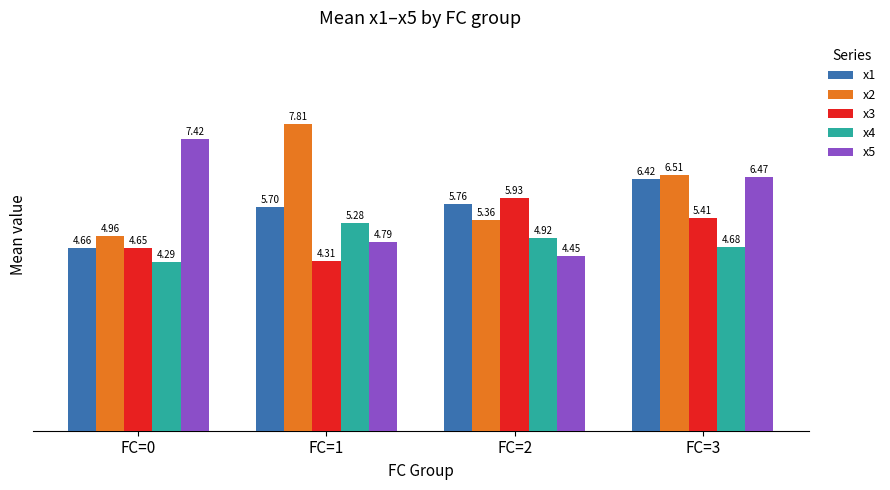

At which label does x5 first exceed 6?

FC=0